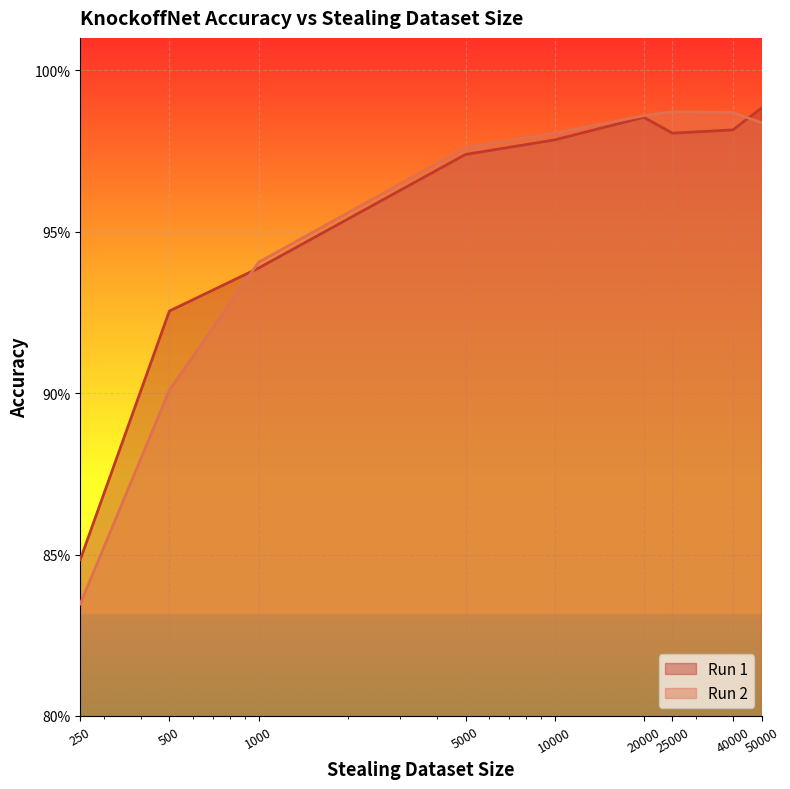

At which label is Run 2 closest to 0?

250